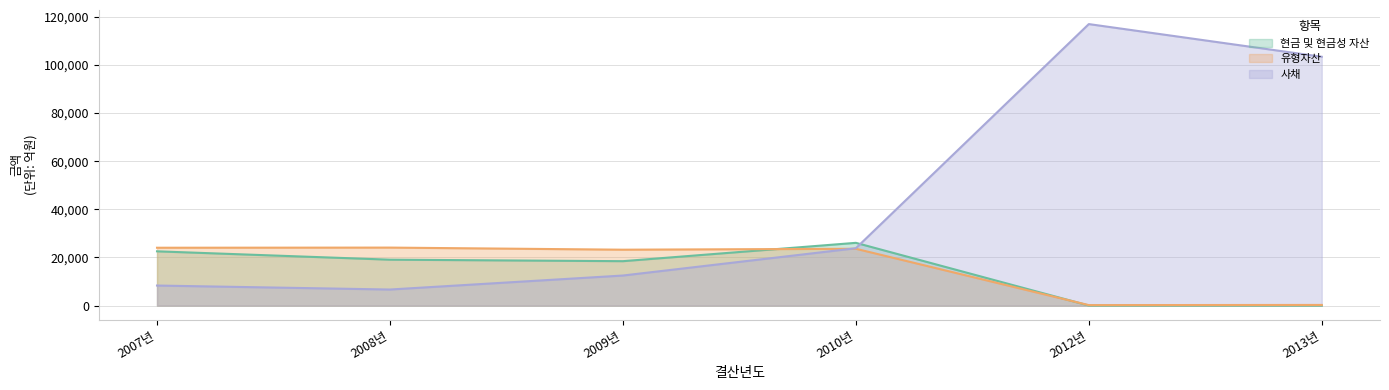

Reading left to right, what are all the values shown in this chart?

현금 및 현금성 자산: 2007년=22561.3	2008년=19089.6	2009년=18467.9	2010년=26090.1	2012년=43.2	2013년=39.6
유형자산: 2007년=24052.6	2008년=24111.4	2009년=23238.7	2010년=23619.6	2012년=216.7	2013년=290.2
사채: 2007년=8348.1	2008년=6693.7	2009년=12507.6	2010년=23843.7	2012년=116962.8	2013년=103385.6